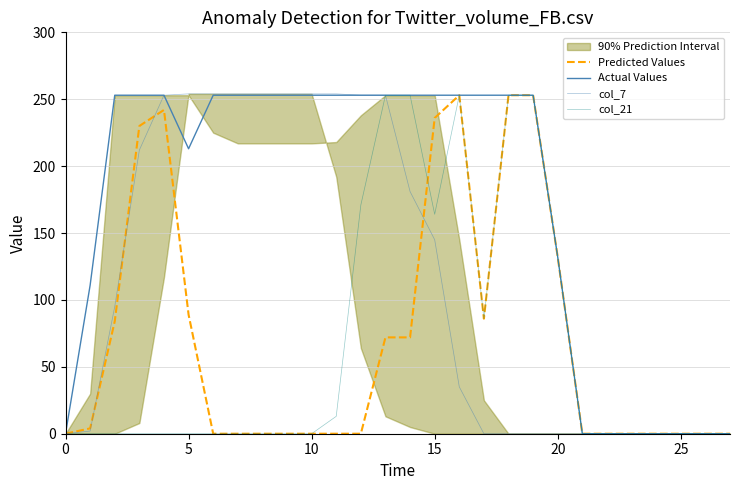

True or false: Predicted Values has more than 1 interior local peaks.

True